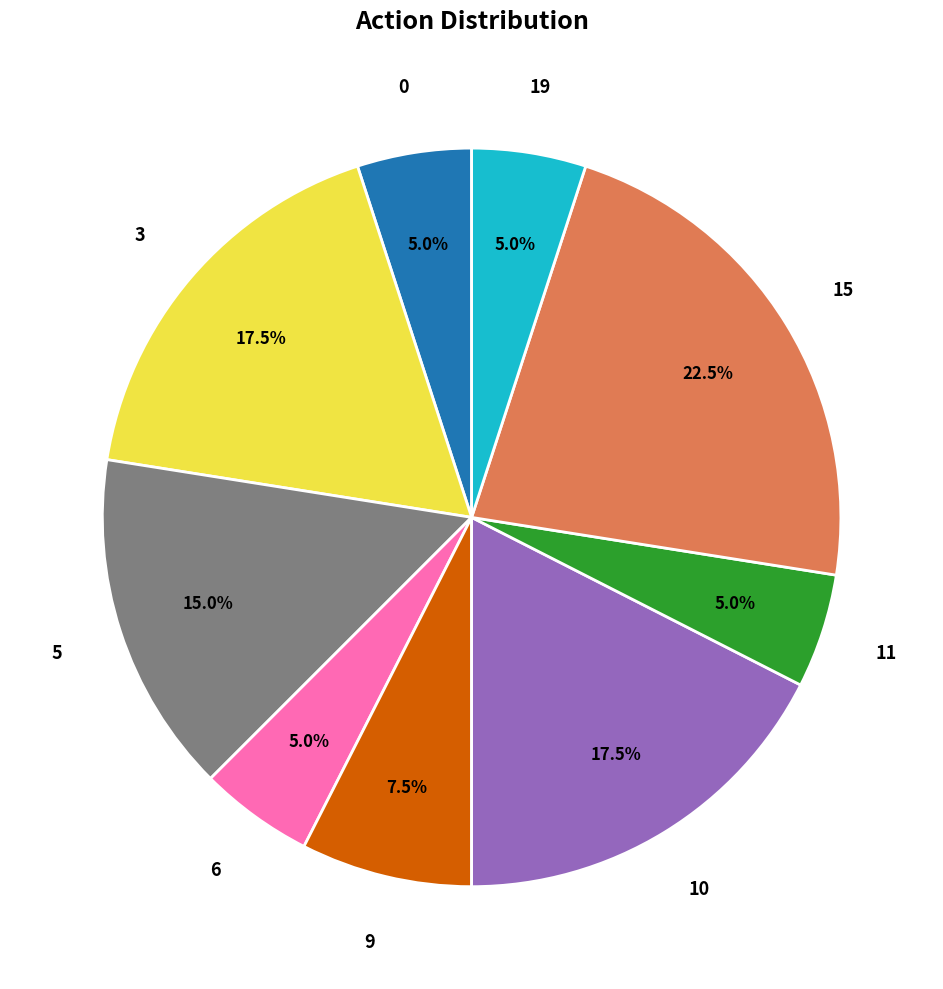

To the nearest percent, what is the average slice percentage?

11%